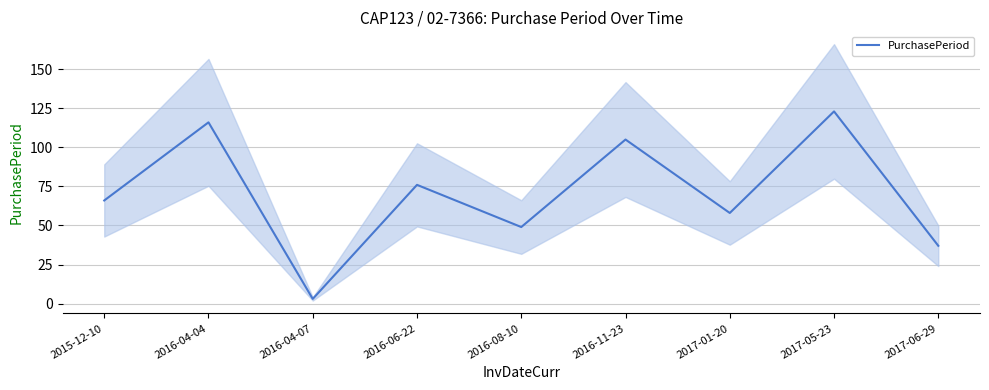

Rank the categories by value from lowest to highest.

2016-04-07, 2017-06-29, 2016-08-10, 2017-01-20, 2015-12-10, 2016-06-22, 2016-11-23, 2016-04-04, 2017-05-23